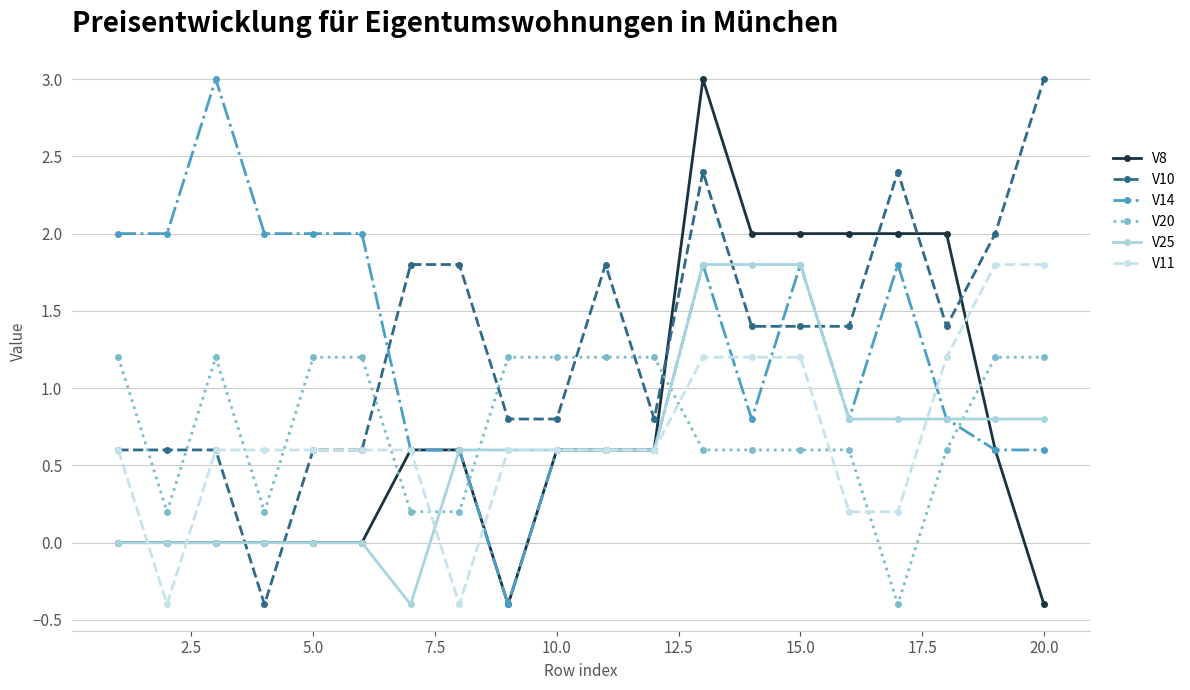

How many times do V25 and V20 cross each other?

4